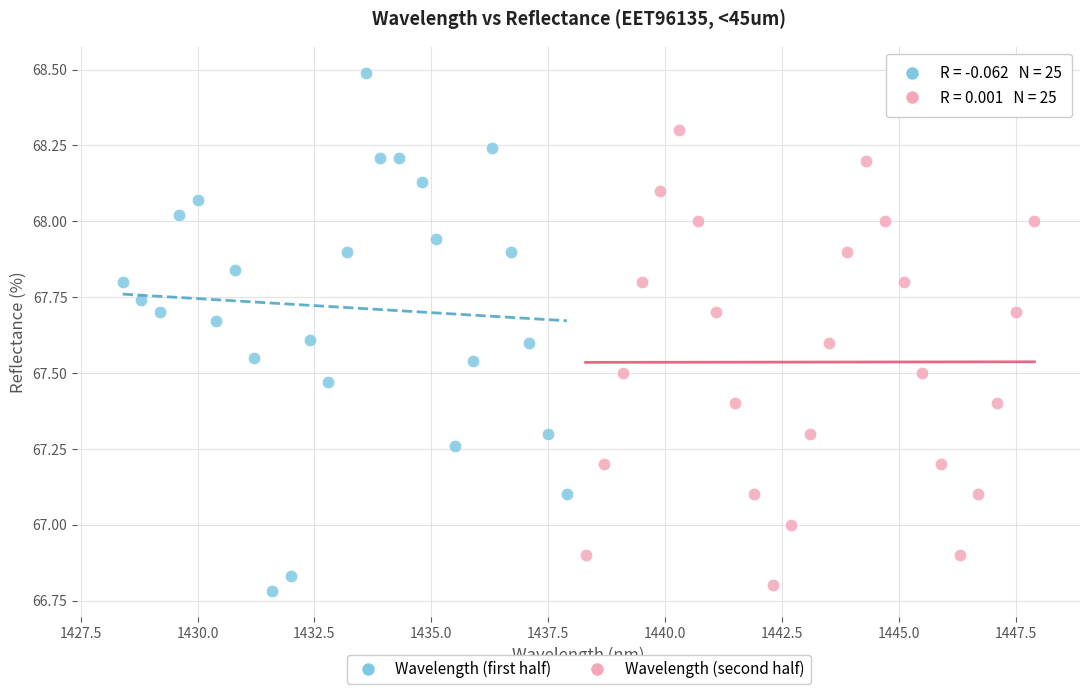

Which series contains the highest Y value?

Wavelength (first half)